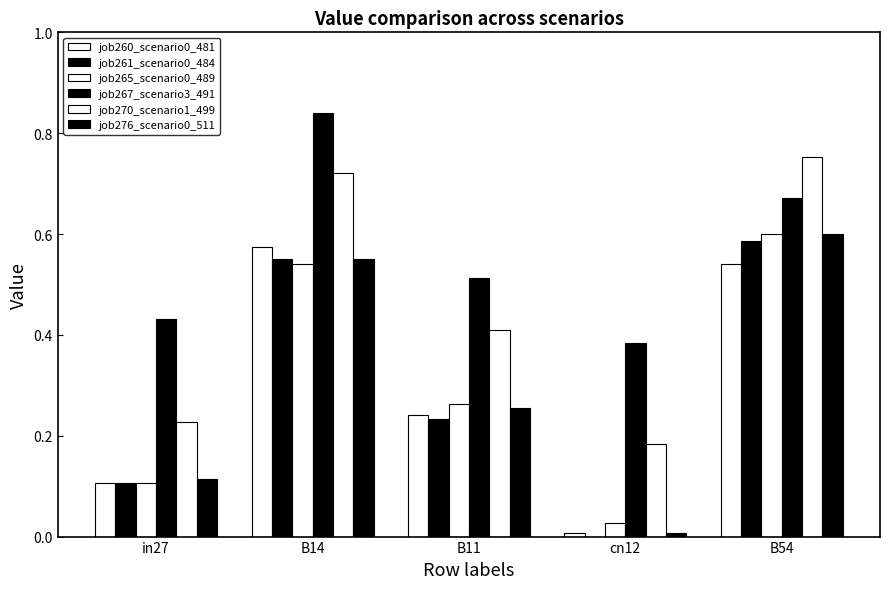

What is the sum of all job261_scenario0_484 values?

1.5